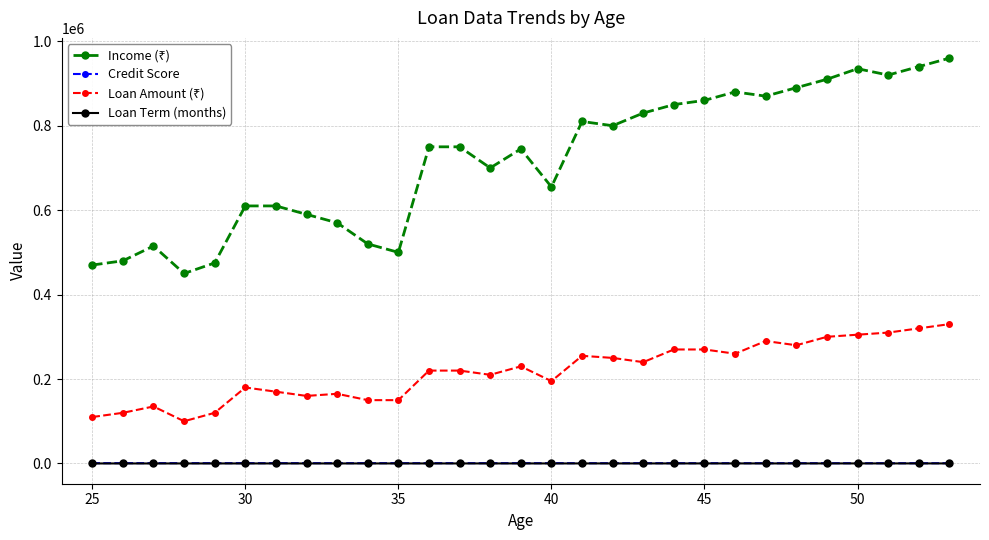

What is the maximum value shown in the chart?

960000